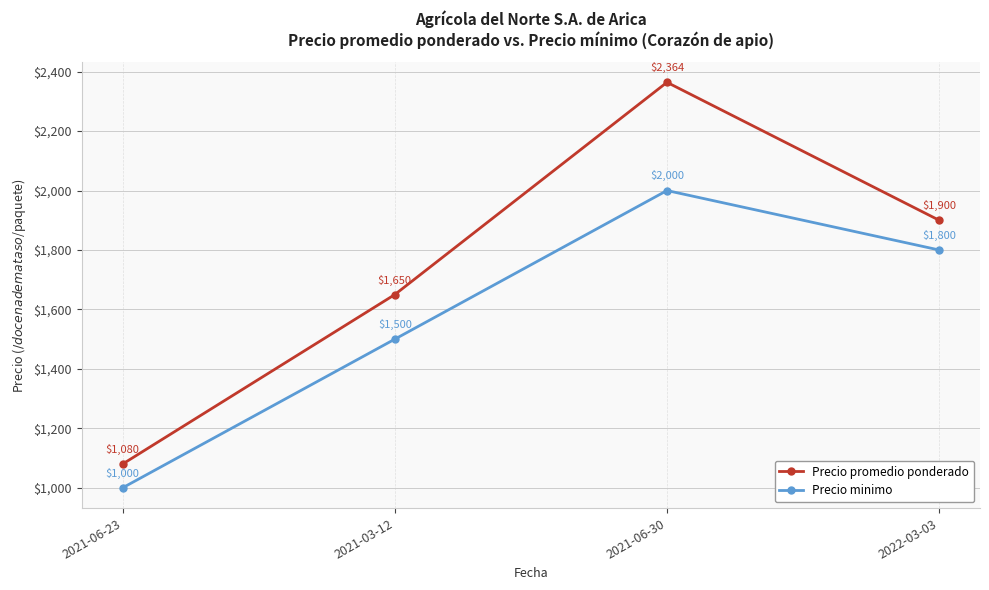

What value does the Precio minimo series have at 2021-03-12, to the nearest 100?

1500